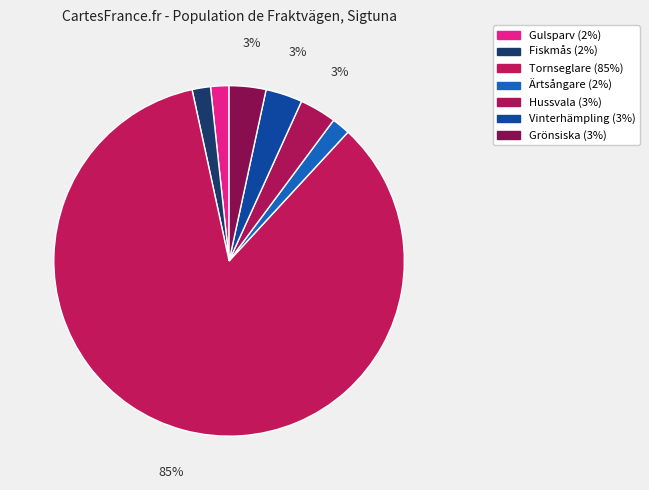

Combined, do Gulsparv and Grönsiska account for over 50%?

No